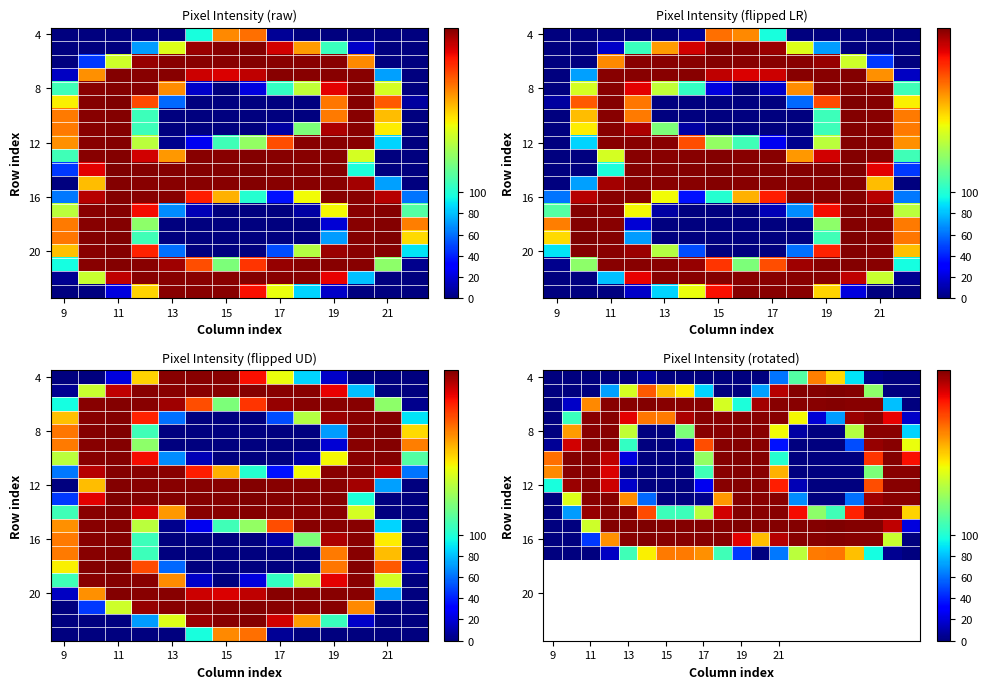

At 22, list the series in order from smallest to largest.

r0, r1, r2, r3, r4, r5, r6, r7, r8, r10, r11, r12, r13, r14, r15, r22, r23, r24, r25, r26, r27, r21, r9, r16, r20, r17, r19, r18